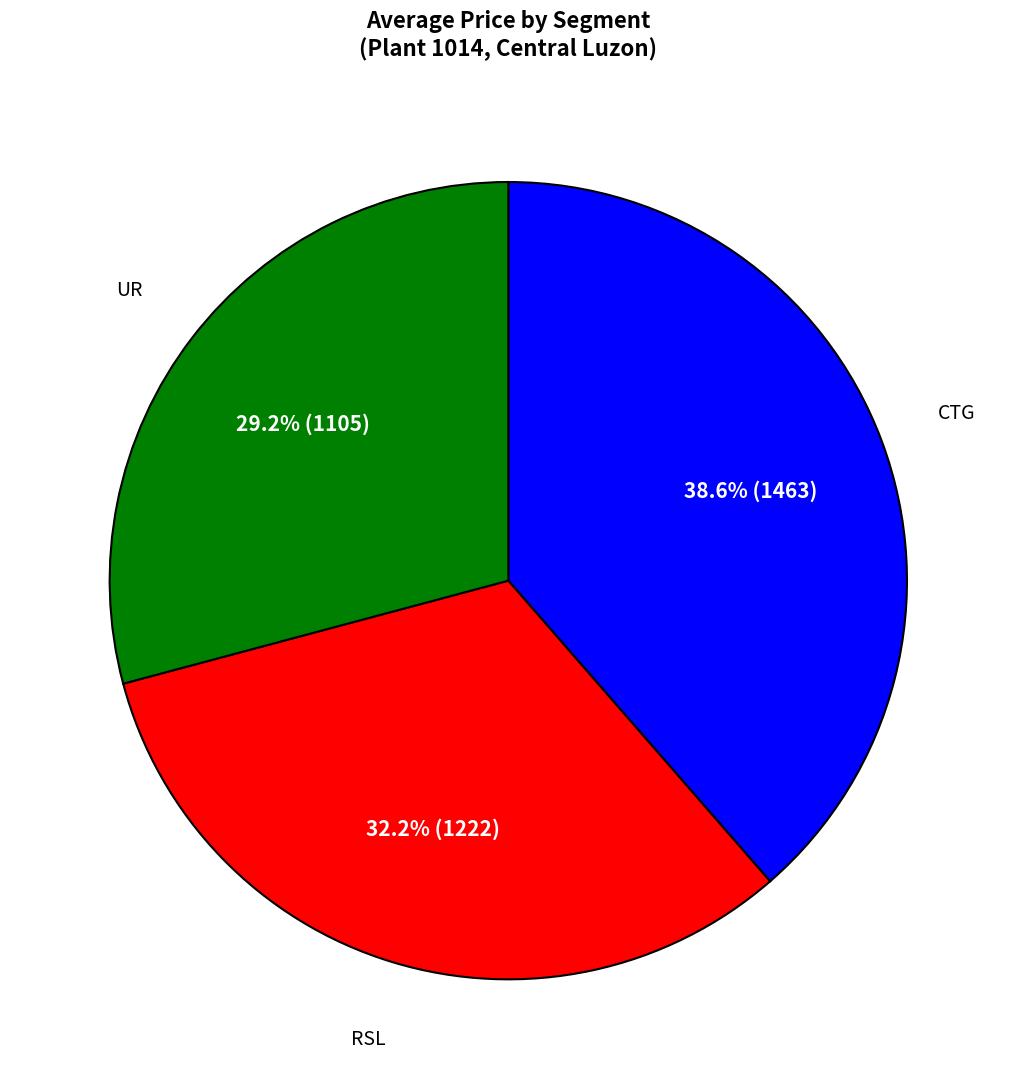

Count the number of slices in the pie.

3